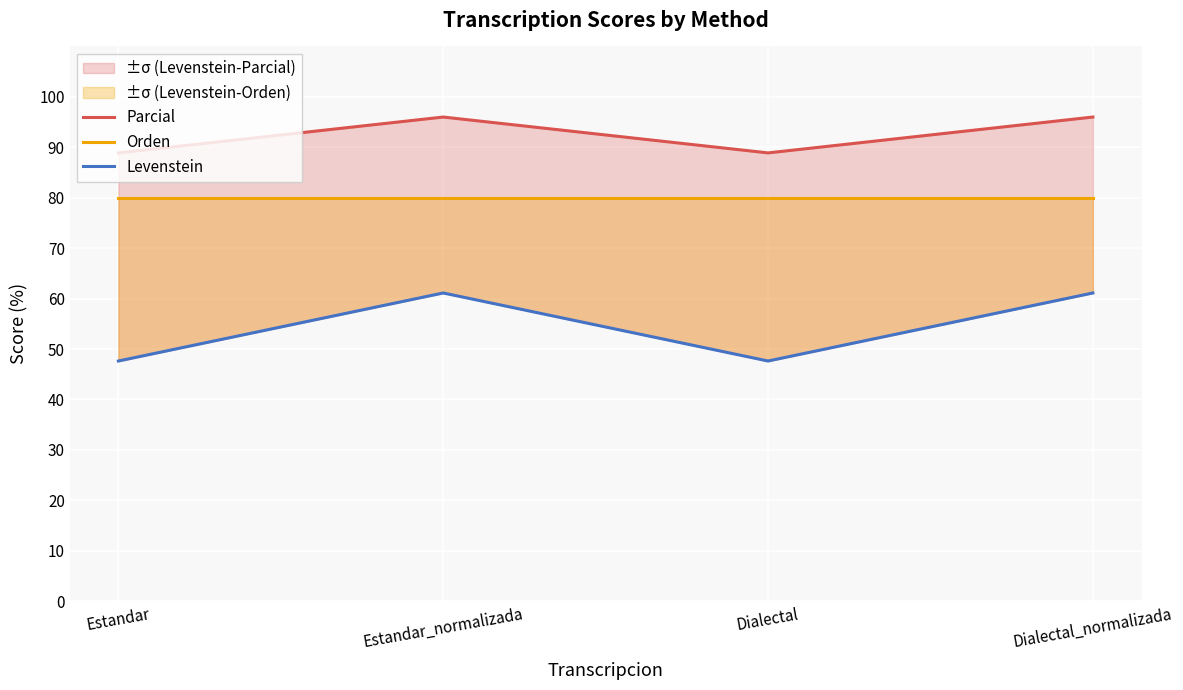

What is the highest value of the Parcial series?

96.0